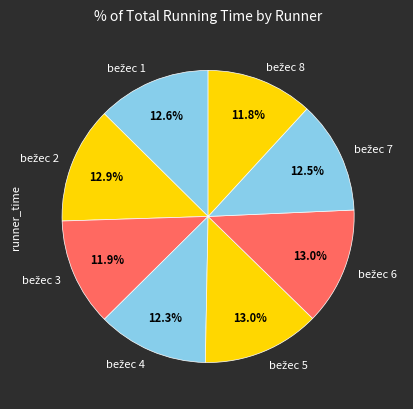

Is there any slice that represents more than half of the pie?

No